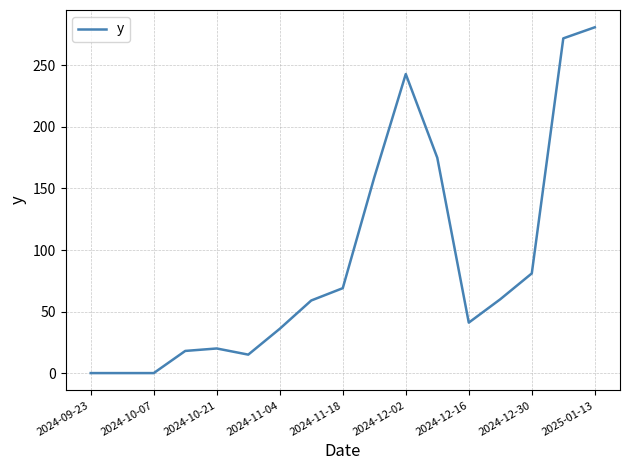

What is the difference between the maximum and minimum values?

281